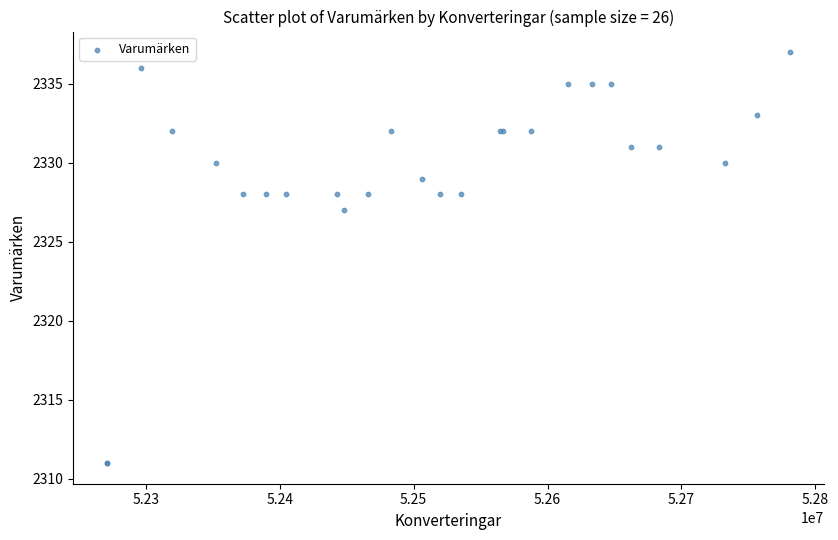

What Y value in the scatter plot is closest to 2324?

2327